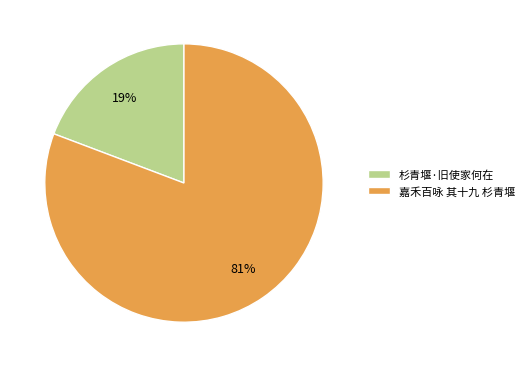

Which category has the biggest portion of the pie?

嘉禾百咏 其十九 杉青堰